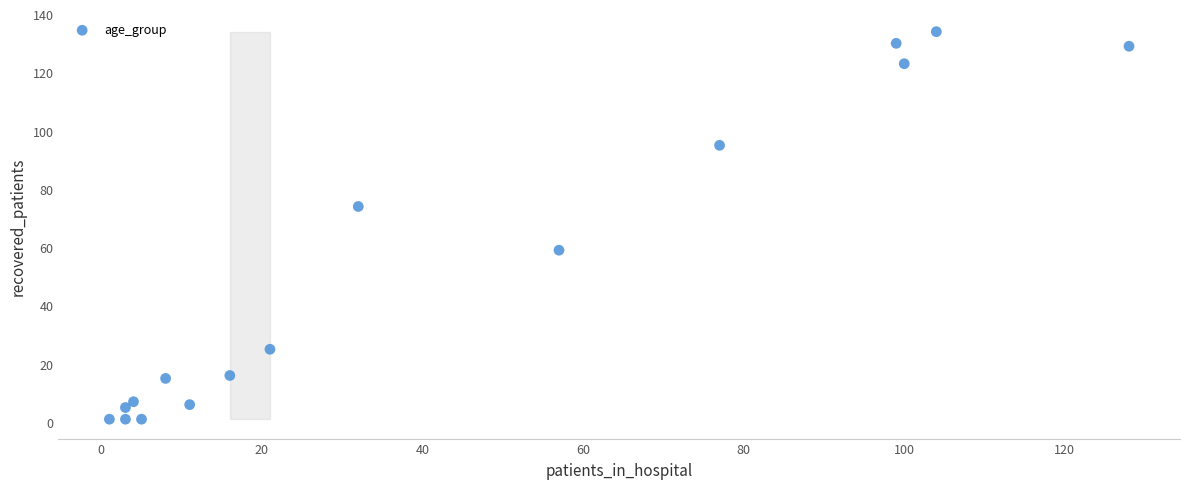

What is the range of Y values (max minus min)?

133